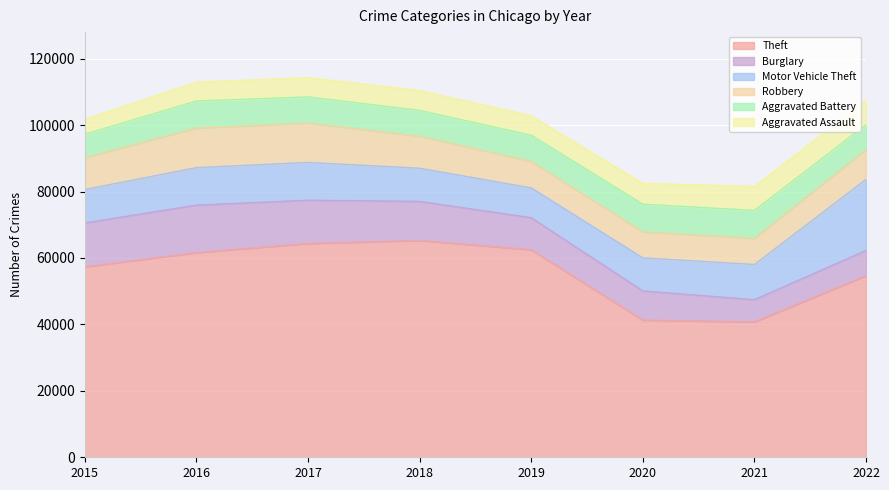

How many categories are shown in the chart?

8